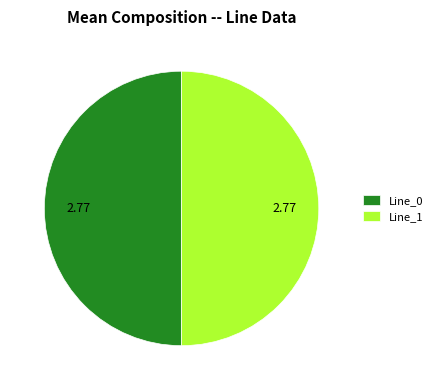

Combined, do Line_1 and Line_0 account for over 50%?

Yes